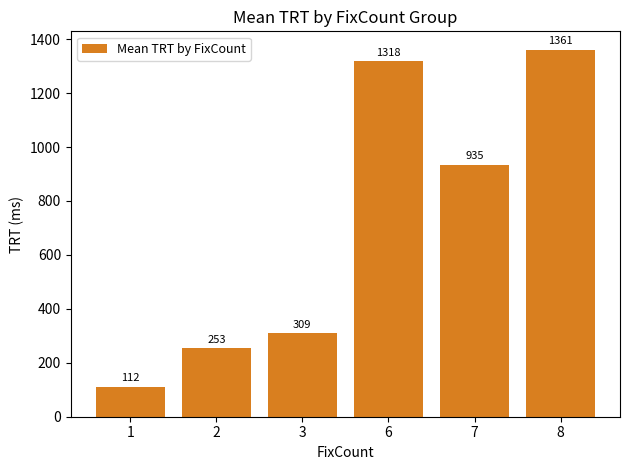

What is the ratio of the value at 2 to the value at 1?

2.3